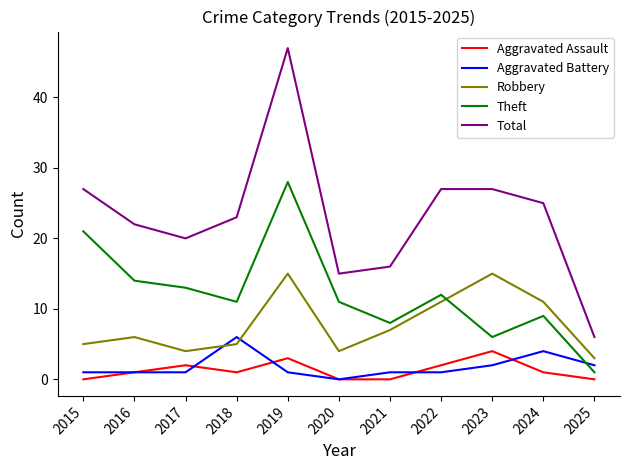

Reading right to left, extract all data points from this chart.

Aggravated Assault: 2025=0	2024=1	2023=4	2022=2	2021=0	2020=0	2019=3	2018=1	2017=2	2016=1	2015=0
Aggravated Battery: 2025=2	2024=4	2023=2	2022=1	2021=1	2020=0	2019=1	2018=6	2017=1	2016=1	2015=1
Robbery: 2025=3	2024=11	2023=15	2022=11	2021=7	2020=4	2019=15	2018=5	2017=4	2016=6	2015=5
Theft: 2025=1	2024=9	2023=6	2022=12	2021=8	2020=11	2019=28	2018=11	2017=13	2016=14	2015=21
Total: 2025=6	2024=25	2023=27	2022=27	2021=16	2020=15	2019=47	2018=23	2017=20	2016=22	2015=27